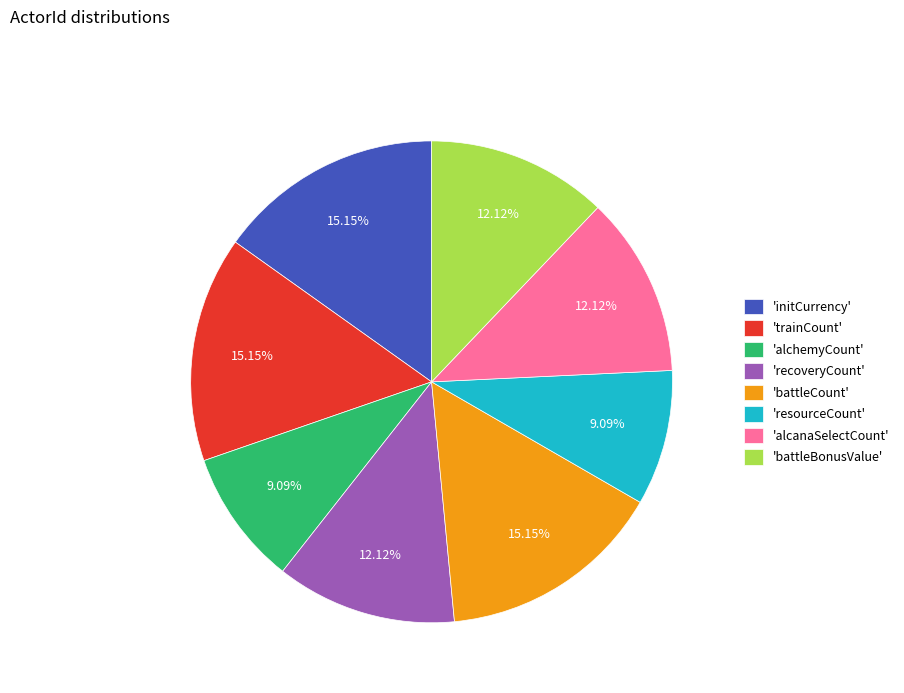

How many slices are in this pie chart?

8